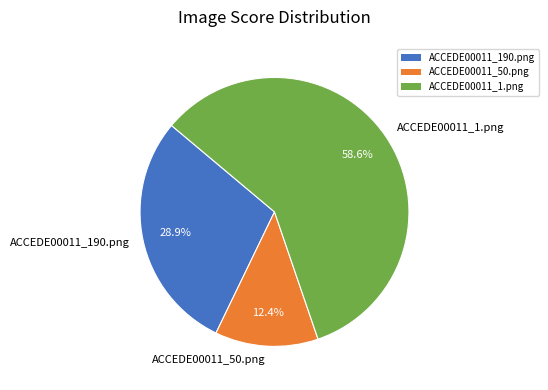

How many slices are in this pie chart?

3